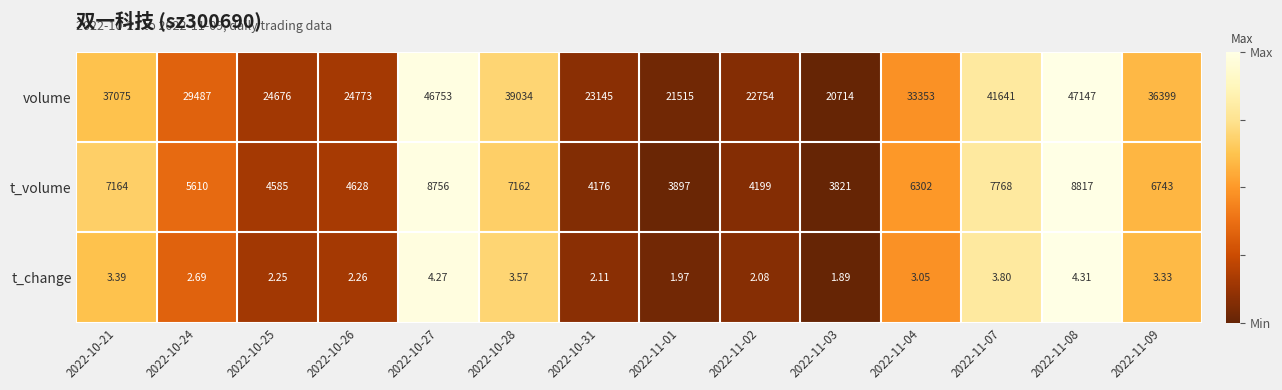

Is the value of t_change at 2022-10-21 greater than the value of volume at 2022-10-26?

No